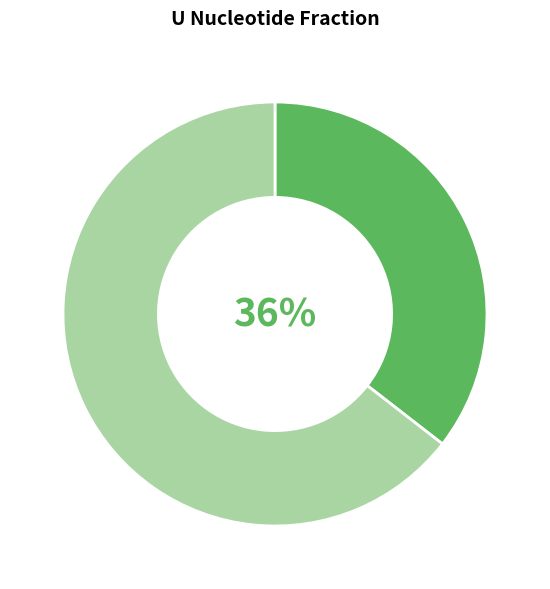

Is there any slice that represents more than half of the pie?

Yes